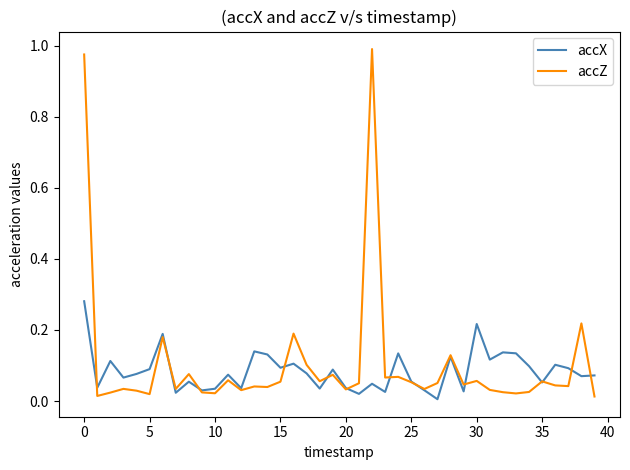

Which series has the largest range (max minus min)?

accZ